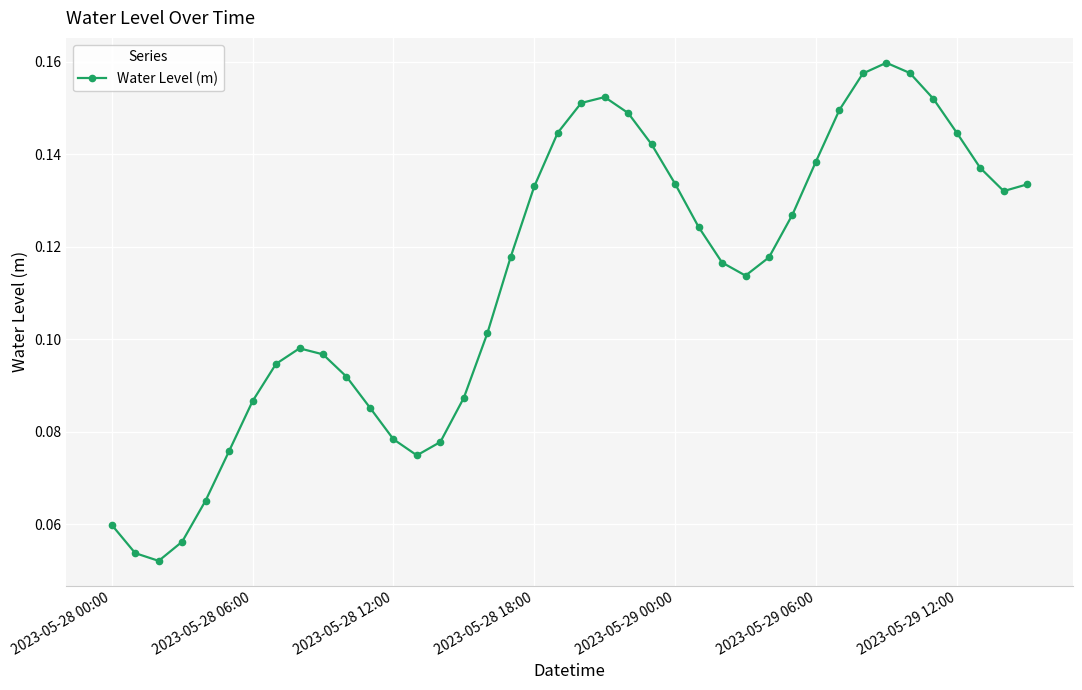

True or false: the data has more than 0 interior local peaks.

True